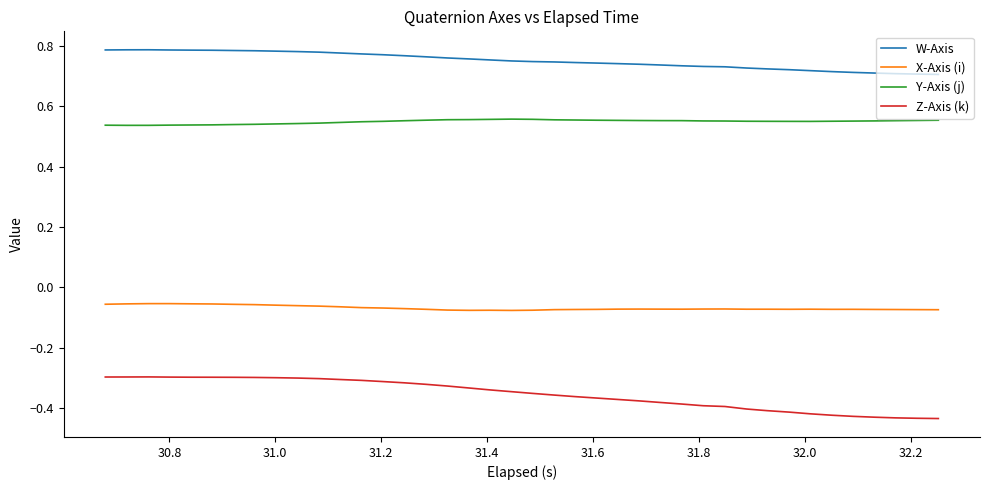

Rank the series by their average value, from highest to lowest.

W-Axis, Y-Axis (j), X-Axis (i), Z-Axis (k)